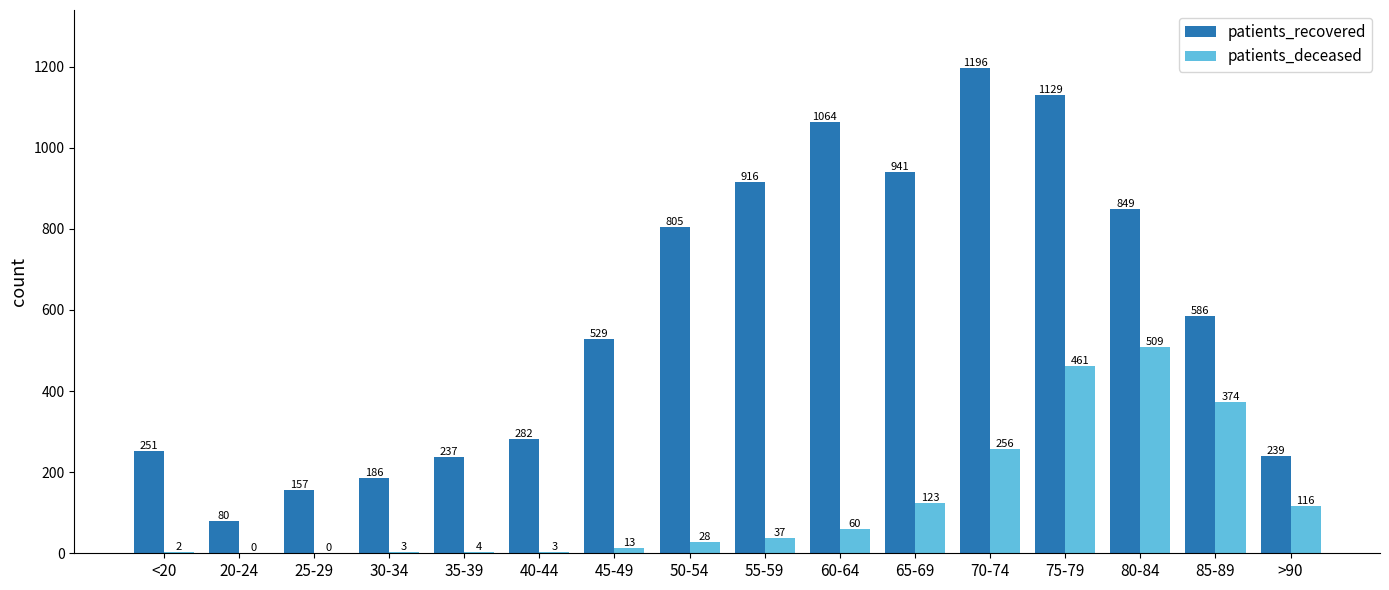

Where does the patients_recovered series first go above 586?

50-54